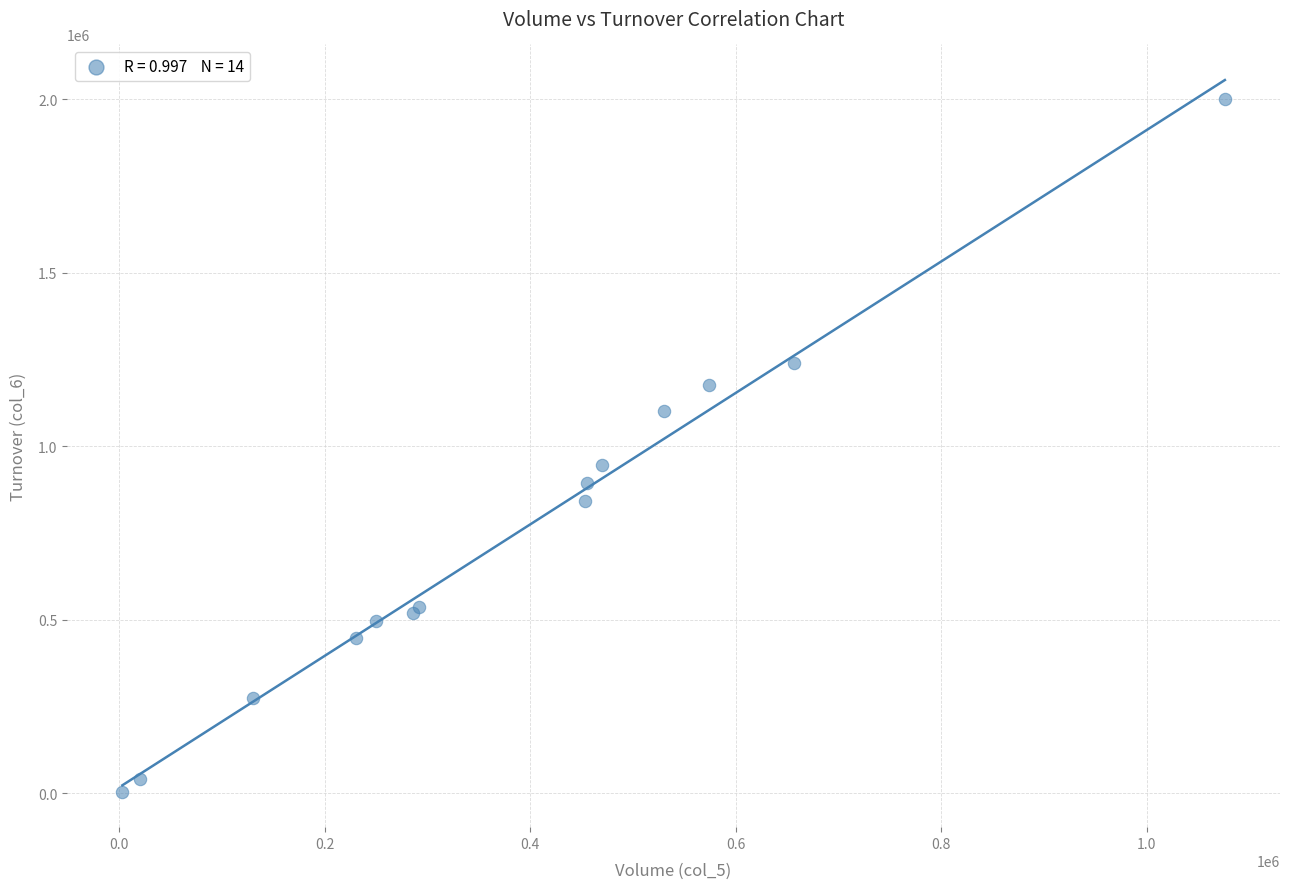

What Y value in the scatter plot is closest to 1003395?

945700